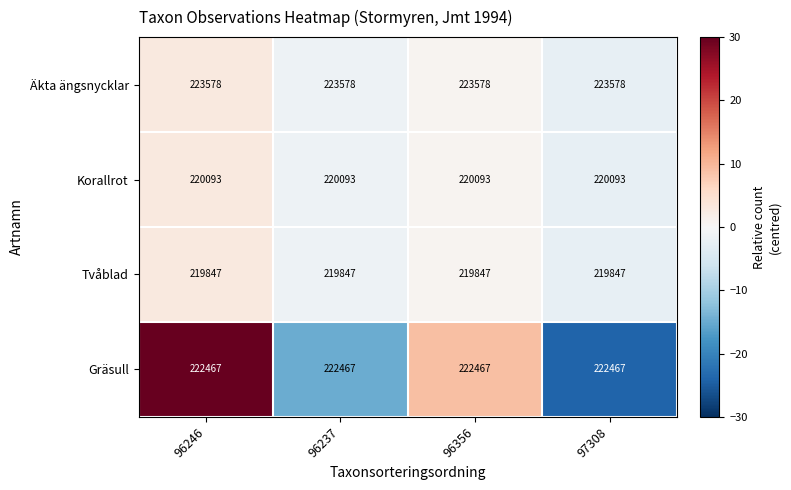

What is the spread (max minus min) of values at 96237?

3731